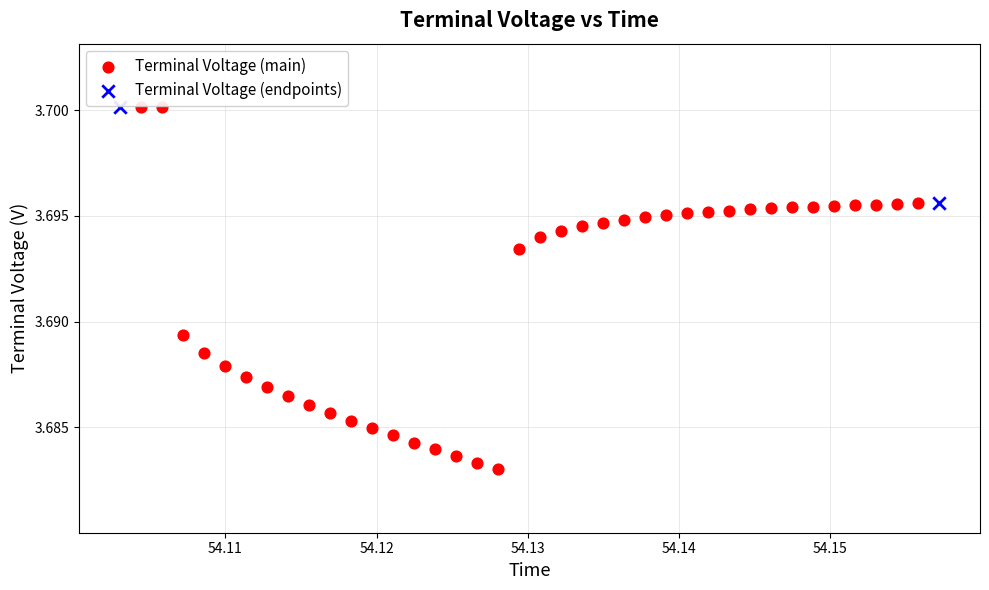

What are all the series names shown in the legend?

Terminal Voltage (main), Terminal Voltage (endpoints)